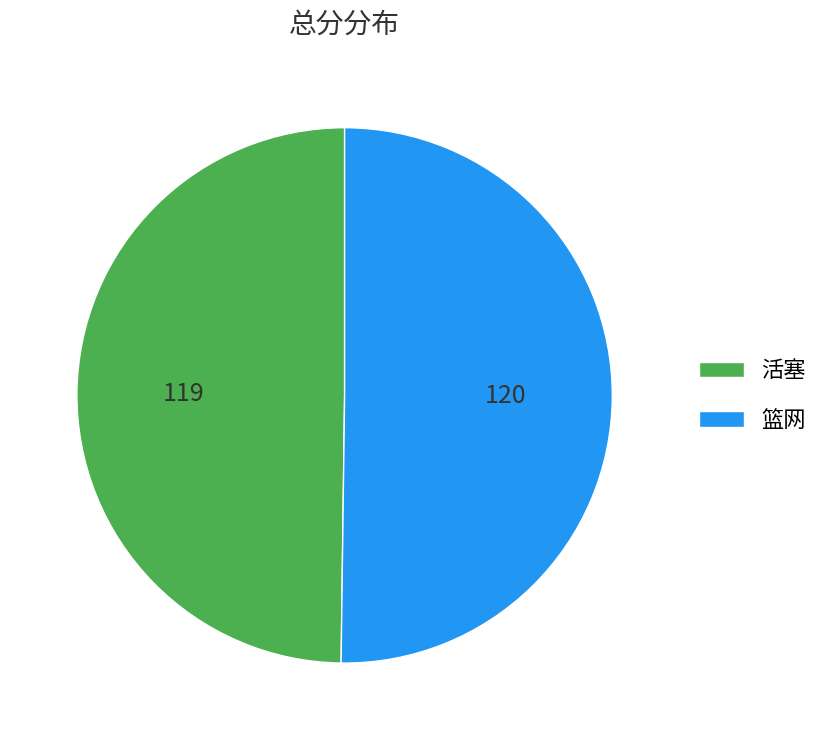

Approximately how many times larger is the value at 篮网 compared to 活塞?

1.0